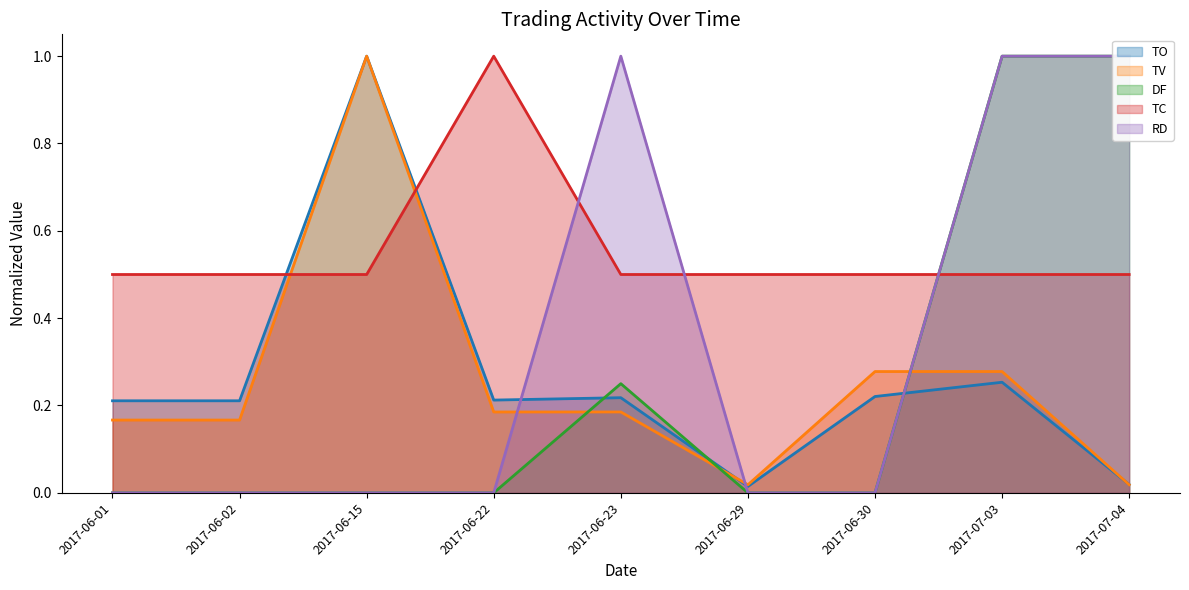

What is the greatest value displayed?

1.0